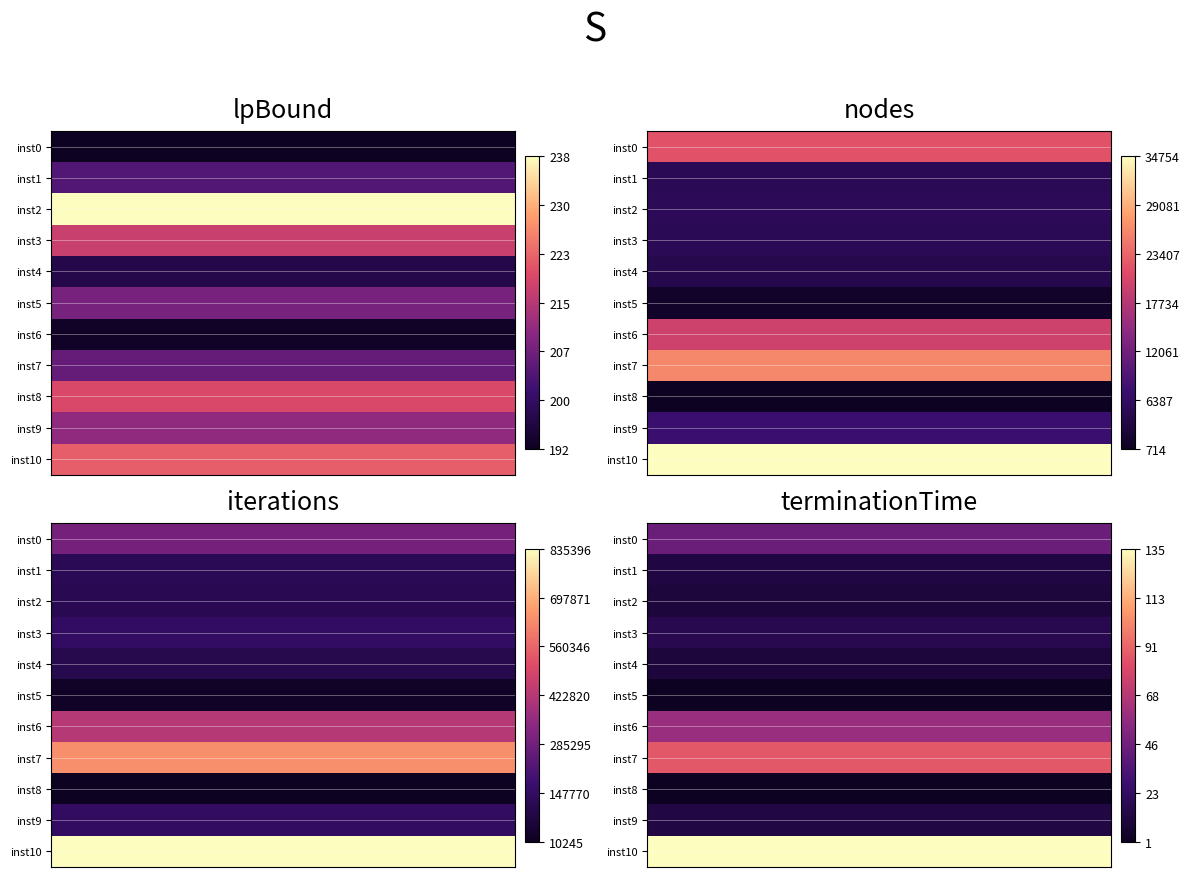

The 1 series shows 5258.0 at nodes. True or false?

True